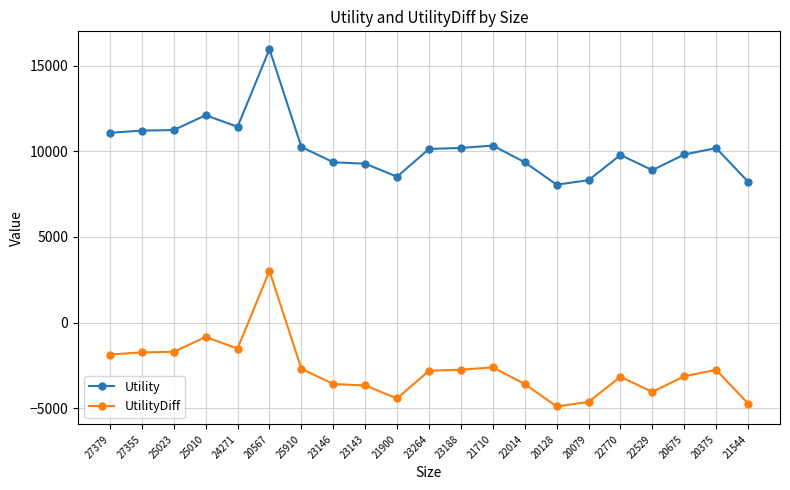

At which label does Utility reach its peak?

20567